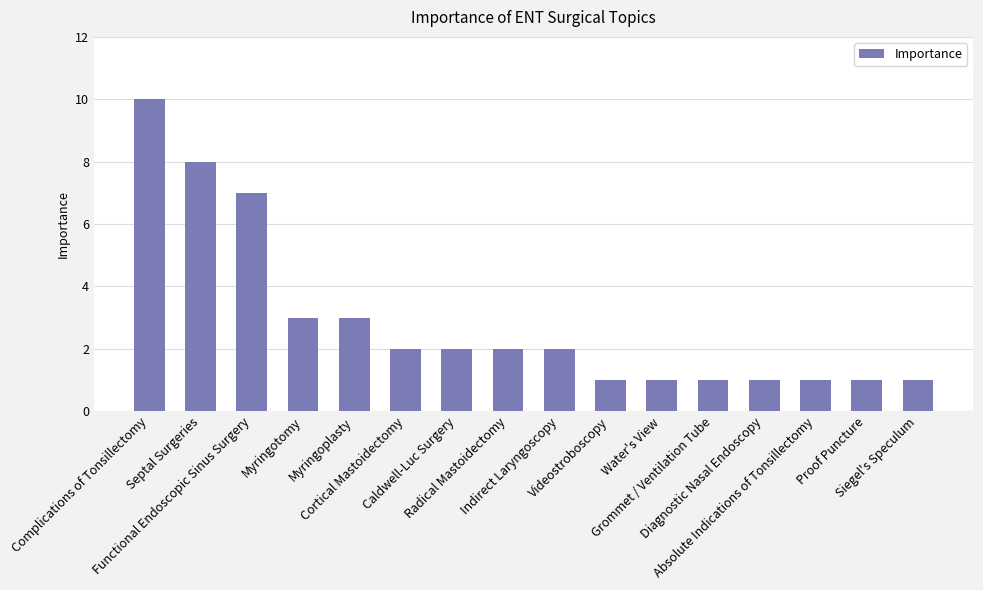

Reading left to right, transcribe all the data shown in this chart.

10	8	7	3	3	2	2	2	2	1	1	1	1	1	1	1